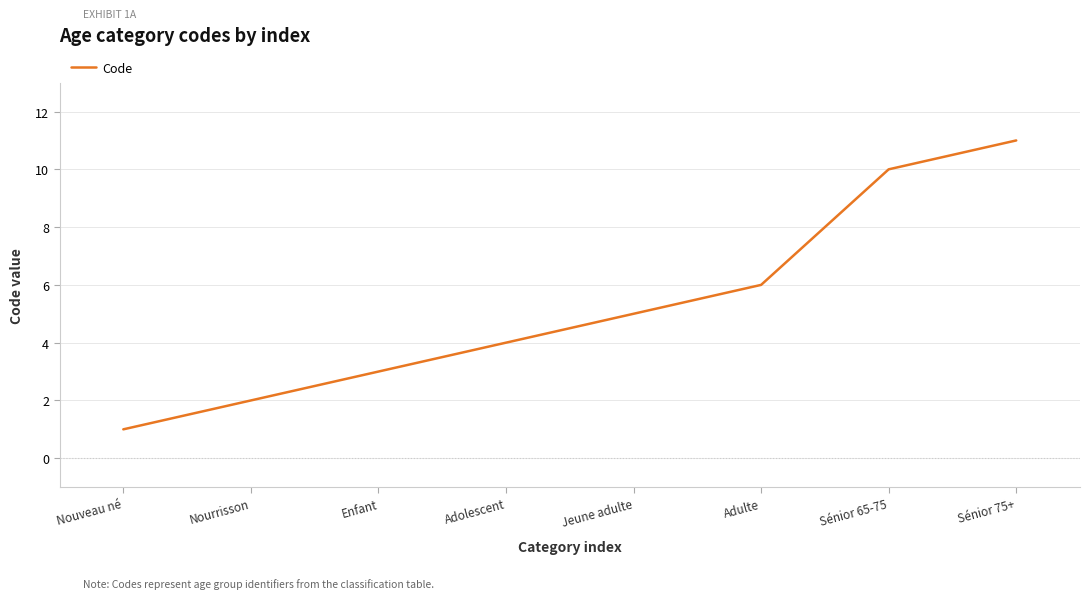

Which label corresponds to the largest value in the chart?

Sénior 75+